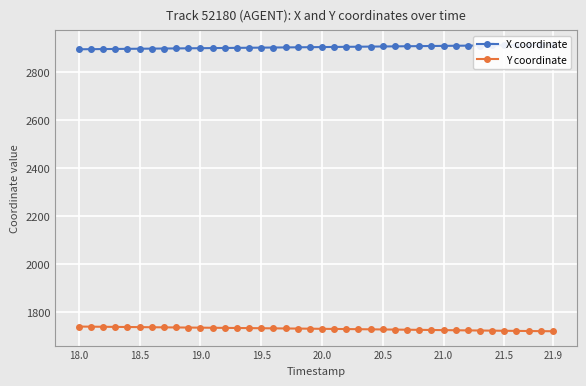

What is the difference between the maximum and minimum values in the X coordinate series?

18.8